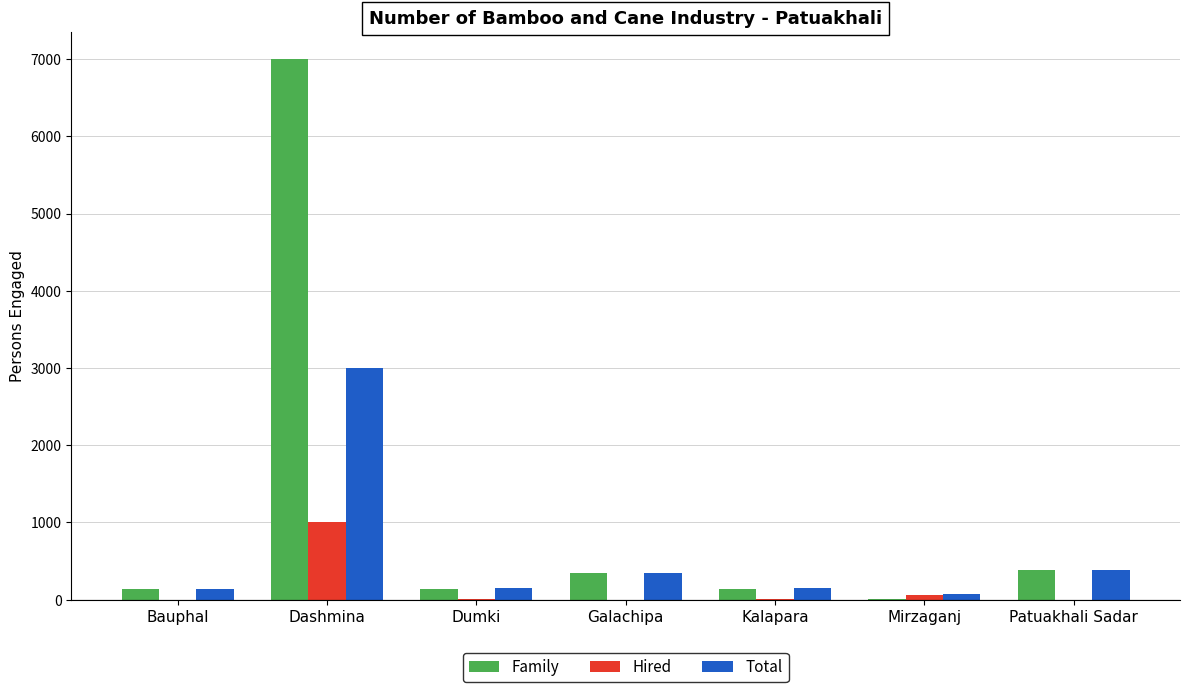

What is the average value of the Hired series?

155